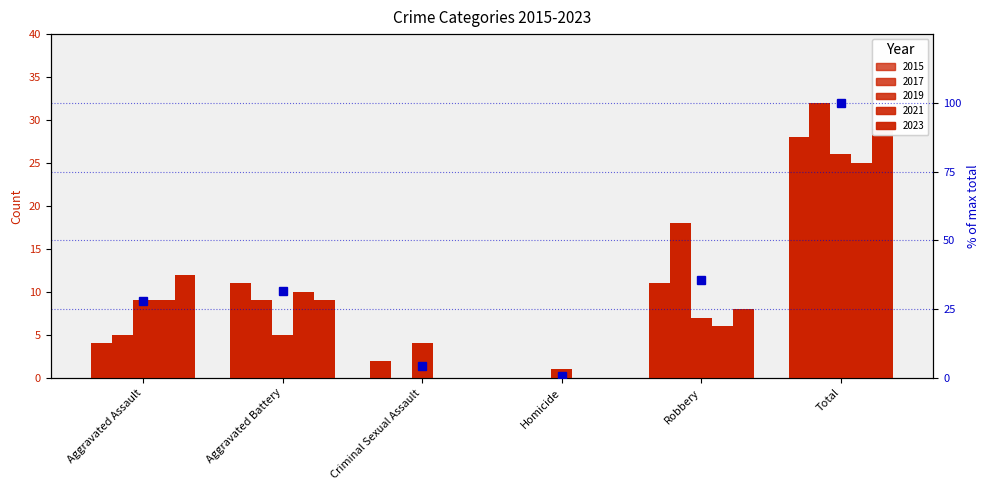

What is the minimum value shown in the chart?

0.7